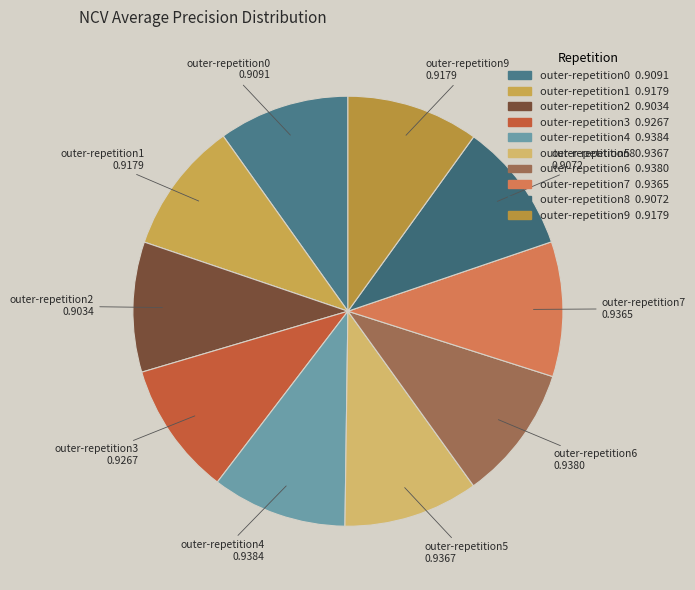

Is there a majority slice in this chart?

No